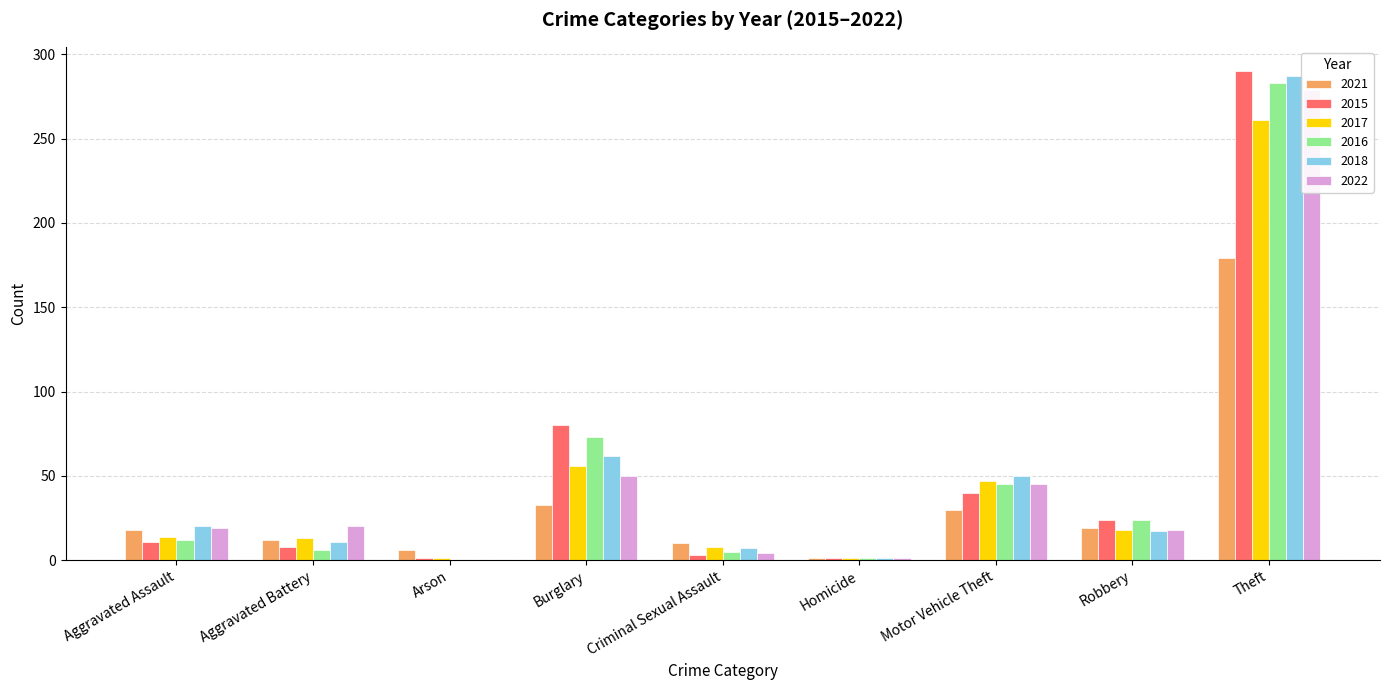

Between Burglary and Homicide, which series saw the biggest shift?

2015